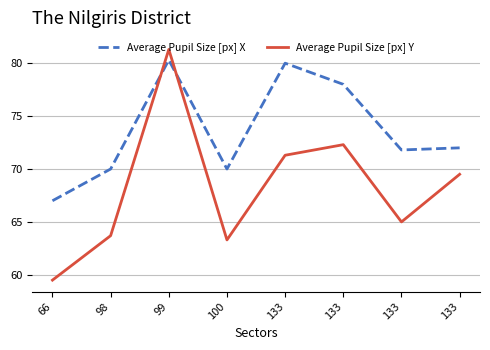

Reading left to right, what are all the values shown in this chart?

Average Pupil Size [px] X: 66=67.0	98=70.0	99=80.3	100=70.0	133=80.0	133=78.0	133=71.8	133=72.0
Average Pupil Size [px] Y: 66=59.5	98=63.7	99=81.3	100=63.3	133=71.3	133=72.3	133=65.0	133=69.5